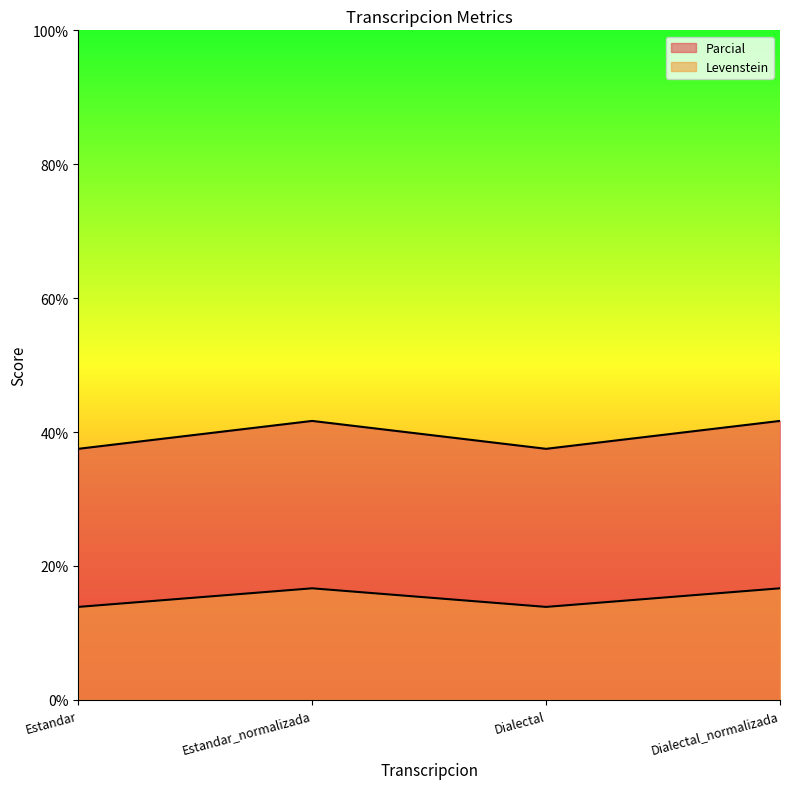

What is the value of the Parcial point at the 2nd from the left?

16.7